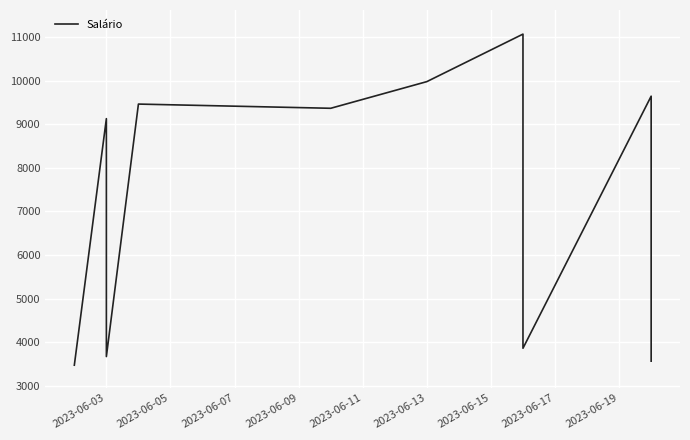

Between 2023-06-17 and 2023-06-13, which is larger?

2023-06-13